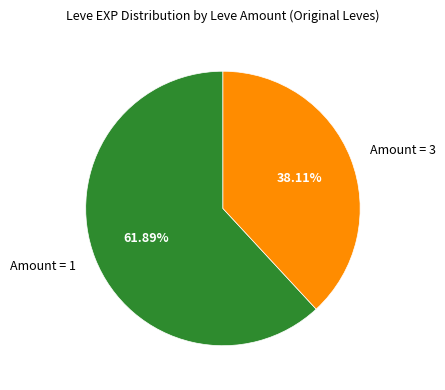

Between Amount = 3 and Amount = 1, which is larger?

Amount = 1